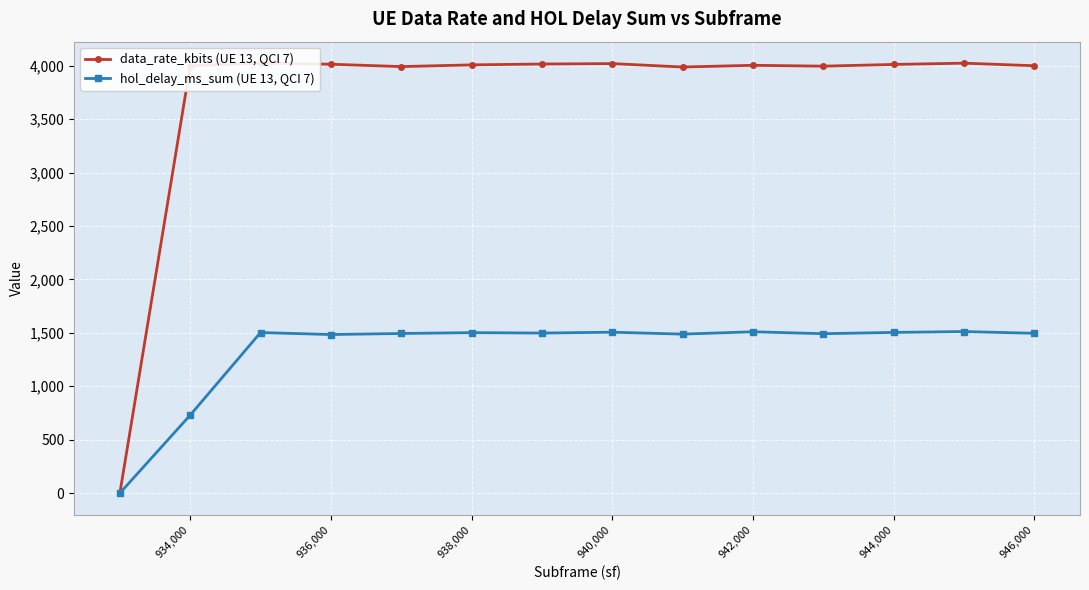

True or false: hol_delay_ms_sum (UE 13, QCI 7) has more than 2 interior local peaks.

True